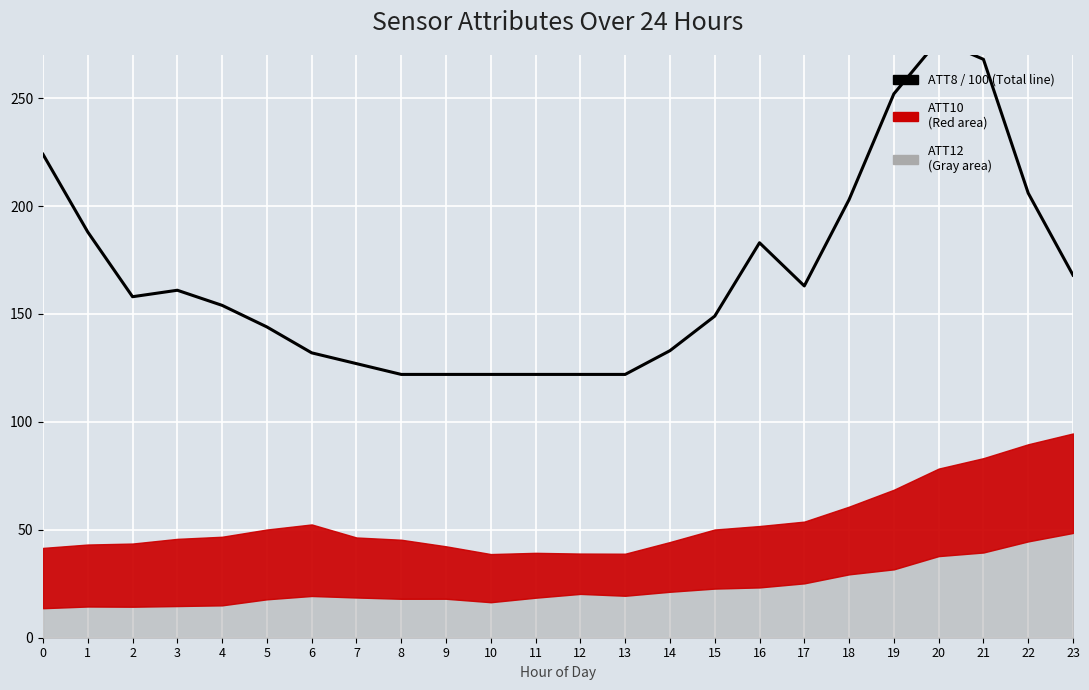

Reading right to left, what are all the values shown in this chart?

168	206	268	277	252	203	163	183	149	133	122	122	122	122	122	122	127	132	144	154	161	158	188	224